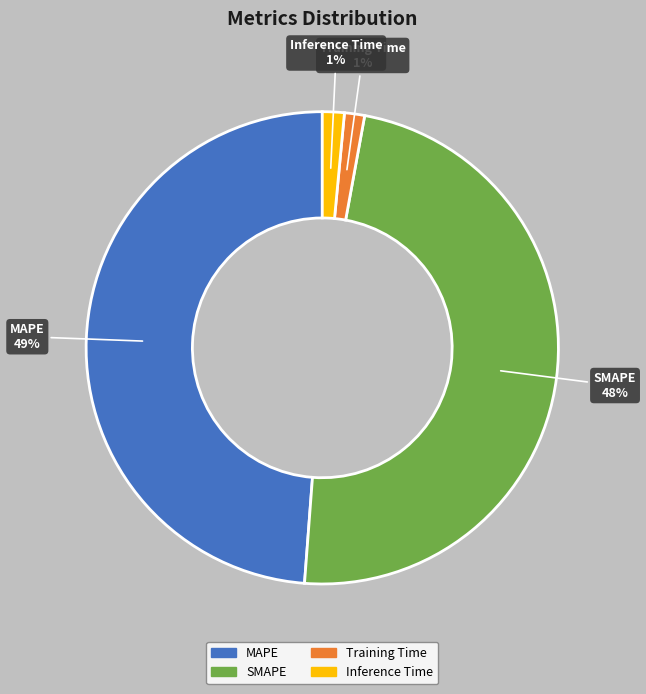

Count the number of slices in the pie.

4